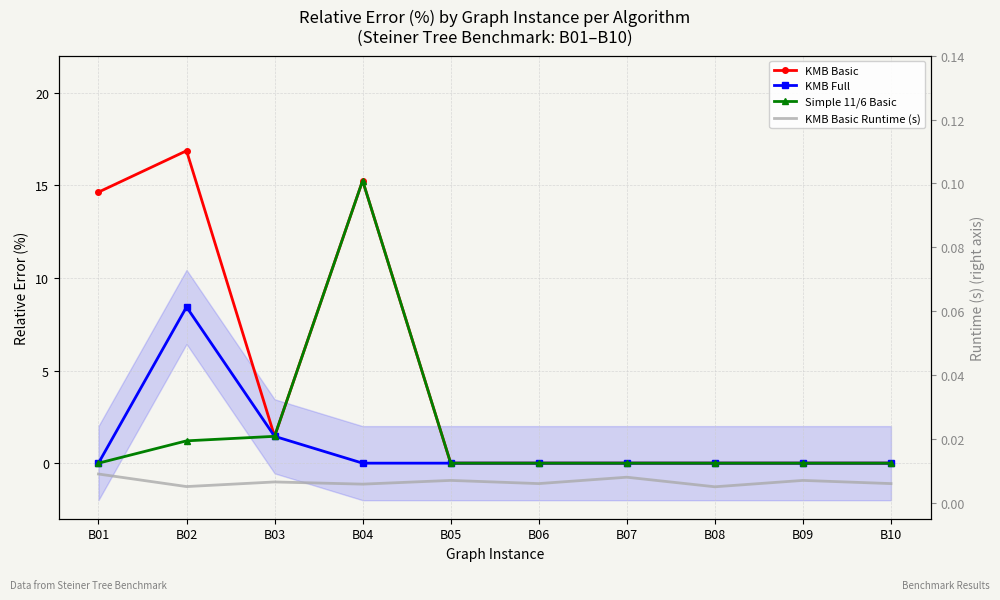

Which category has the lowest value in the KMB Basic series?

B05